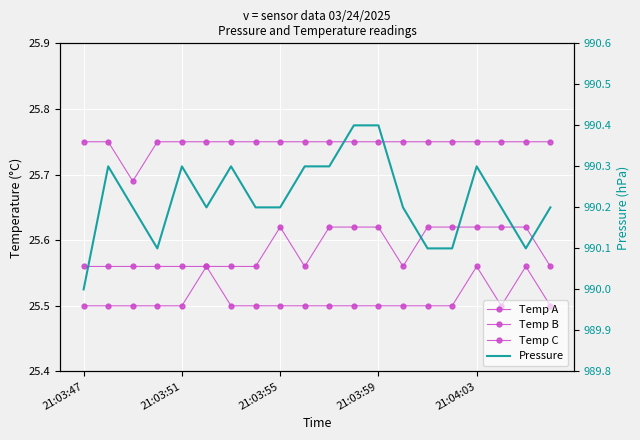

Reading left to right, extract all data points from this chart.

Temp A: 25.6	25.6	25.6	25.6	25.6	25.6	25.6	25.6	25.6	25.6	25.6	25.6	25.6	25.6	25.6	25.6	25.6	25.6	25.6	25.6
Temp B: 25.8	25.8	25.7	25.8	25.8	25.8	25.8	25.8	25.8	25.8	25.8	25.8	25.8	25.8	25.8	25.8	25.8	25.8	25.8	25.8
Temp C: 25.5	25.5	25.5	25.5	25.5	25.6	25.5	25.5	25.5	25.5	25.5	25.5	25.5	25.5	25.5	25.5	25.6	25.5	25.6	25.5
Pressure: 990.0	990.3	990.2	990.1	990.3	990.2	990.3	990.2	990.2	990.3	990.3	990.4	990.4	990.2	990.1	990.1	990.3	990.2	990.1	990.2